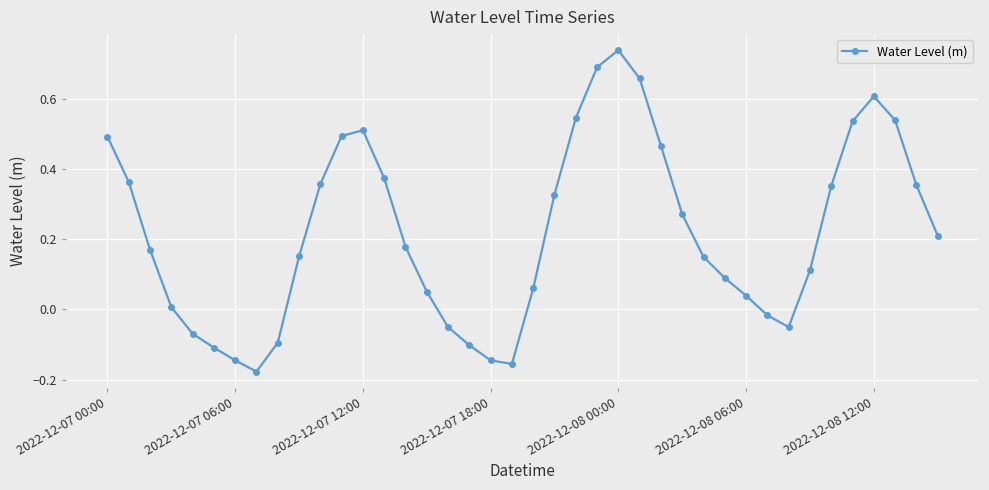

What is the sum of all values?

8.8